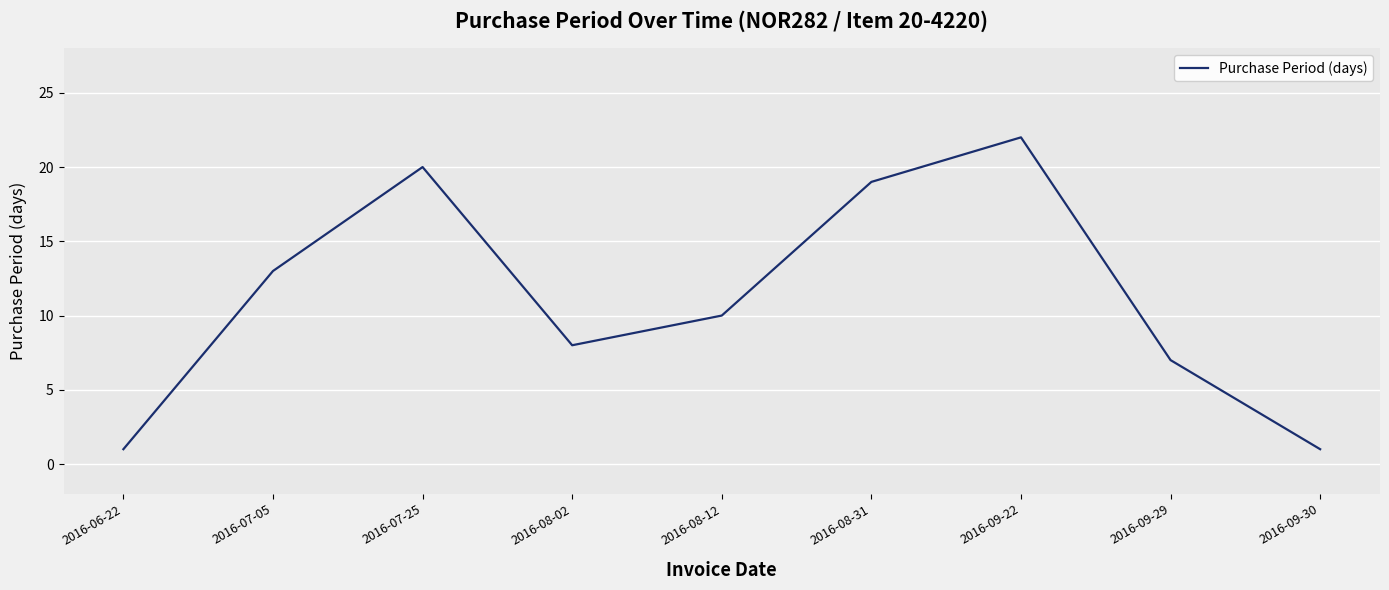

What position from the right is 2016-08-31?

4